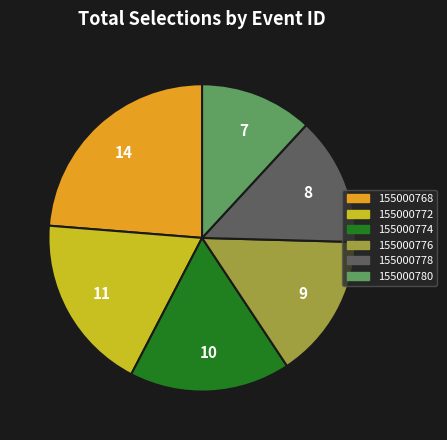

Rank the categories by value from highest to lowest.

155000768, 155000772, 155000774, 155000776, 155000778, 155000780